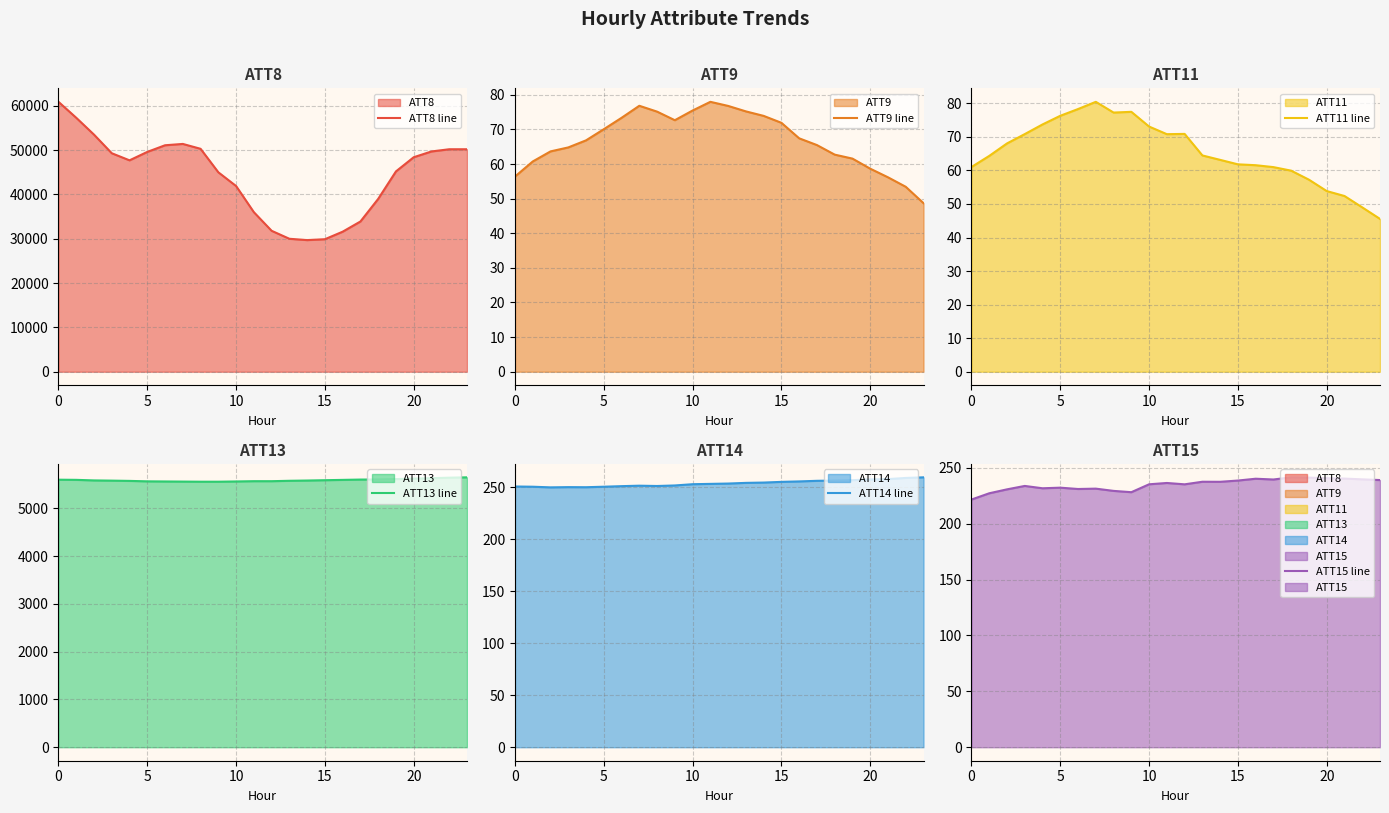

The ATT14 line series shows 348.1 at 11. True or false?

False